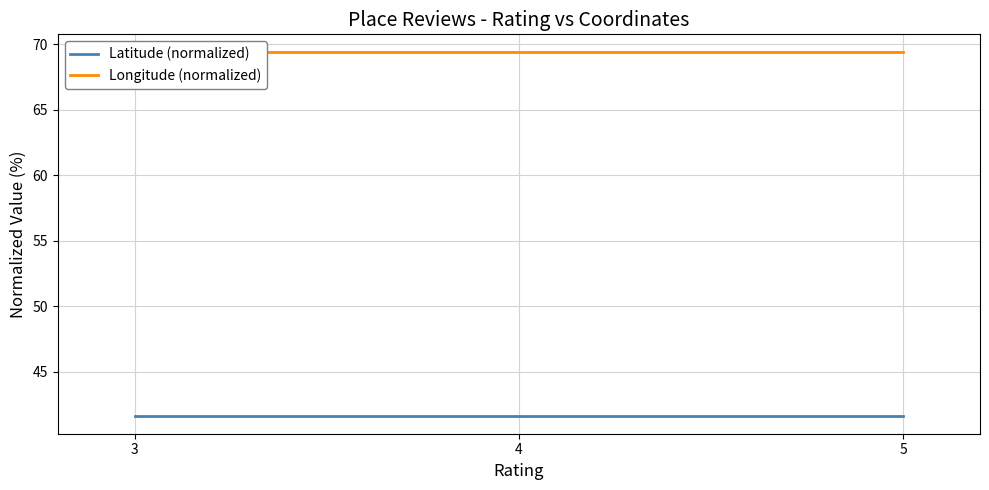

At 5, list the series in order from largest to smallest.

Longitude (normalized), Latitude (normalized)